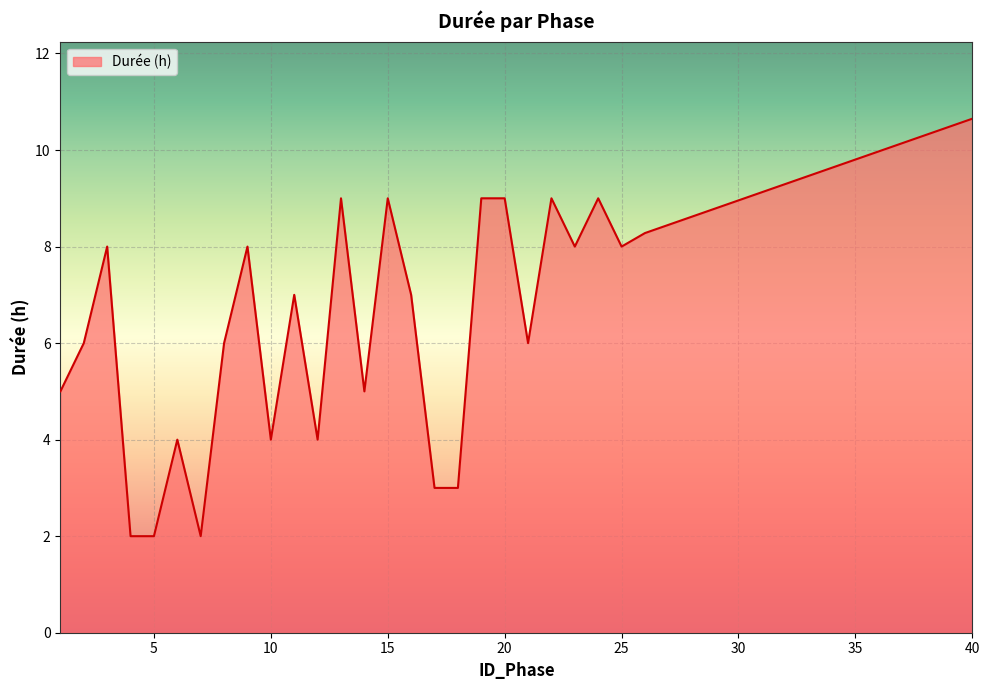

What is the minimum value shown in the chart?

2.0